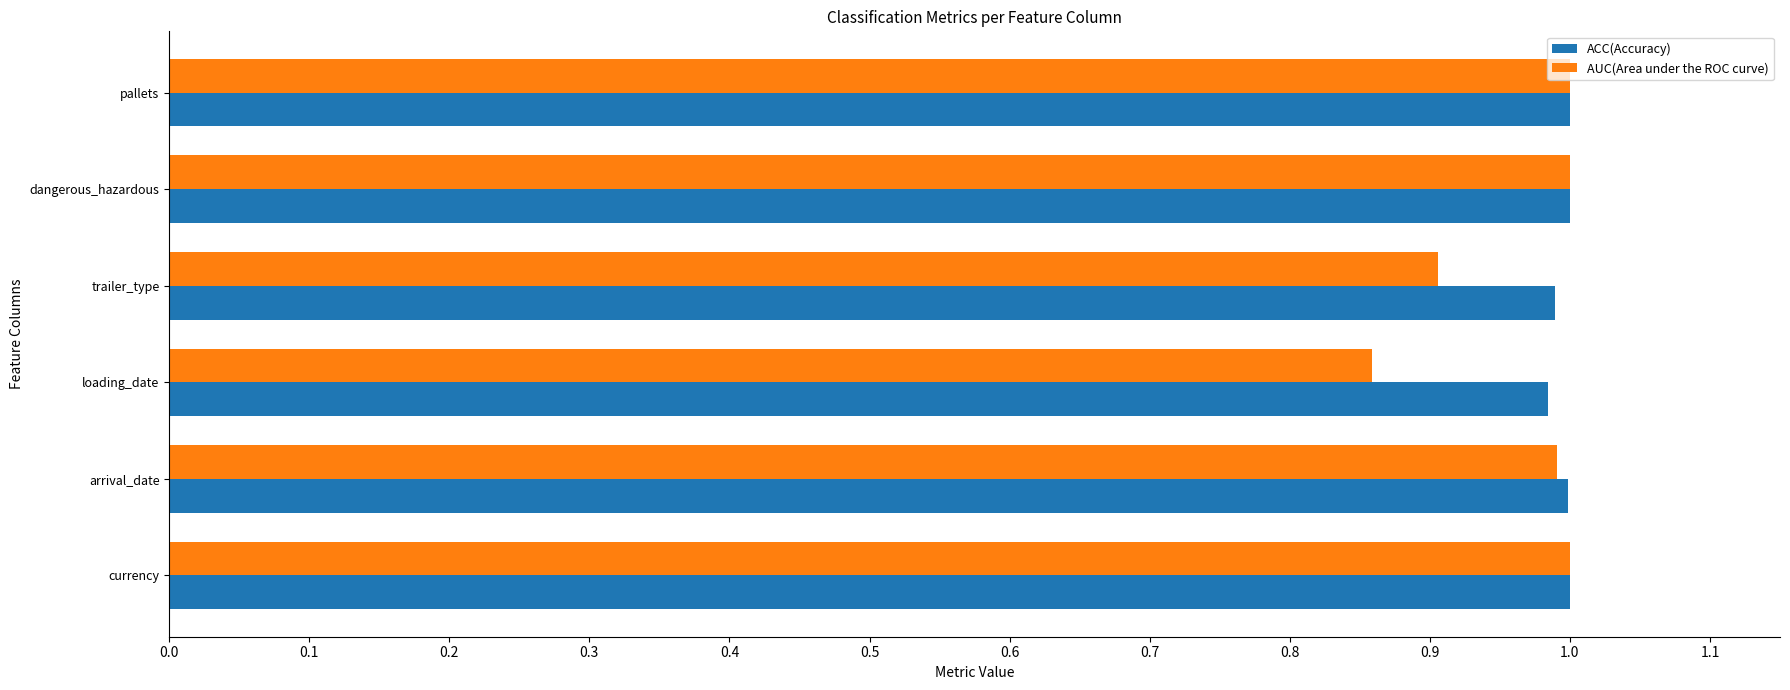

Which category has the lowest value in the AUC(Area under the ROC curve) series?

loading_date